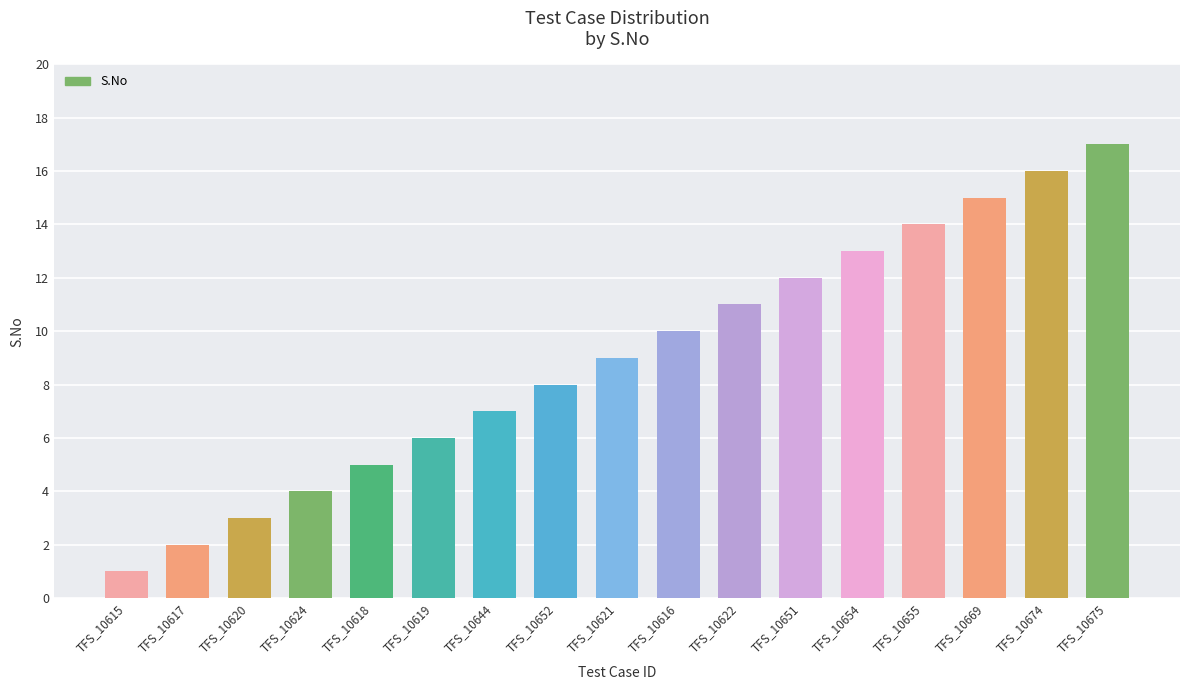

Approximately how many times larger is the value at TFS_10617 compared to TFS_10674?

0.1